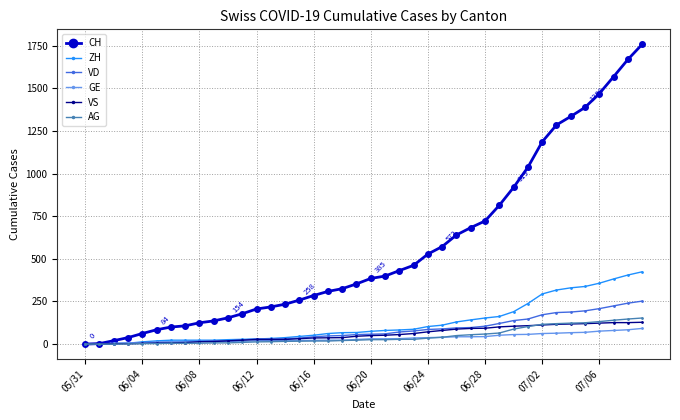

What is the maximum value shown in the chart?

1758